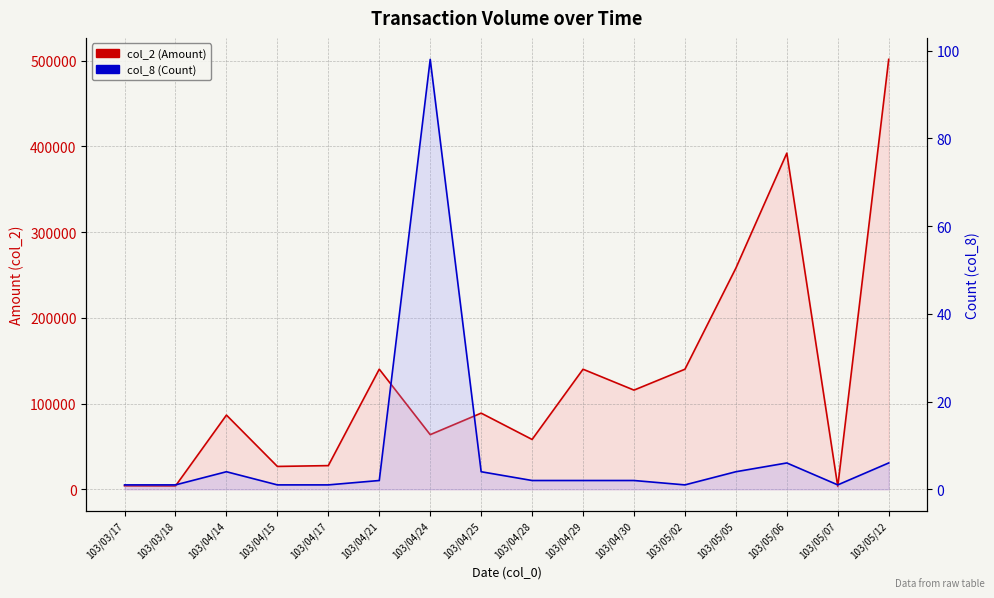

At which category does the chart reach its peak across all series?

103/05/12